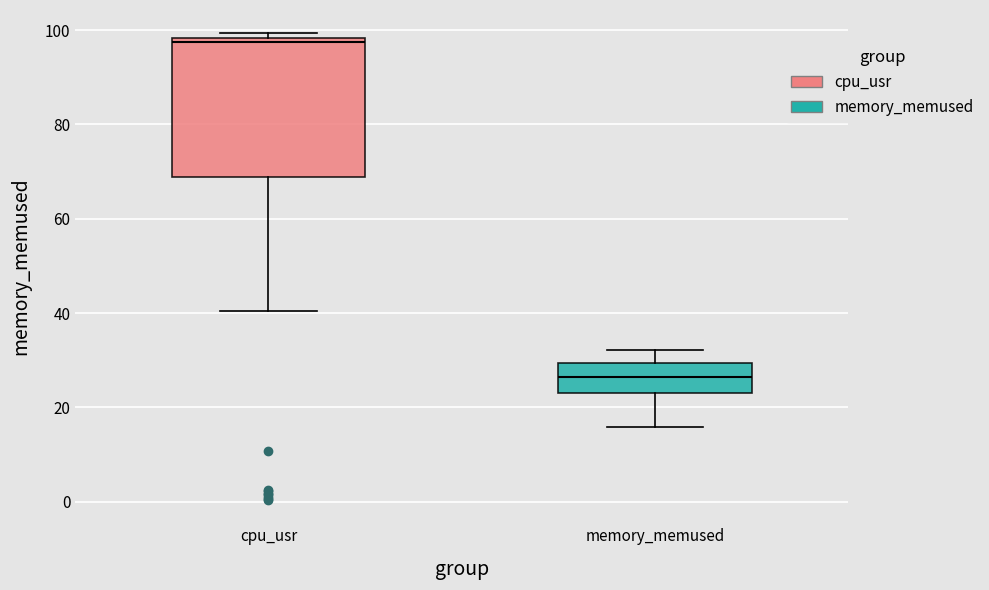

Which box is the tallest, from its lower edge to its upper edge?

cpu_usr